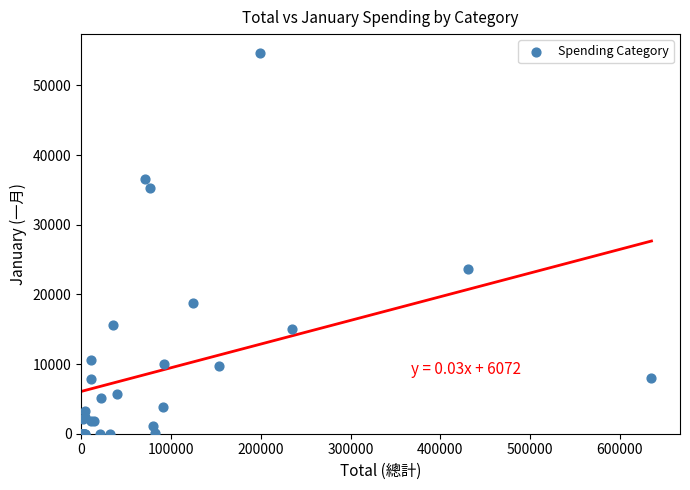

What Y value in the scatter plot is closest to 27313?

23631